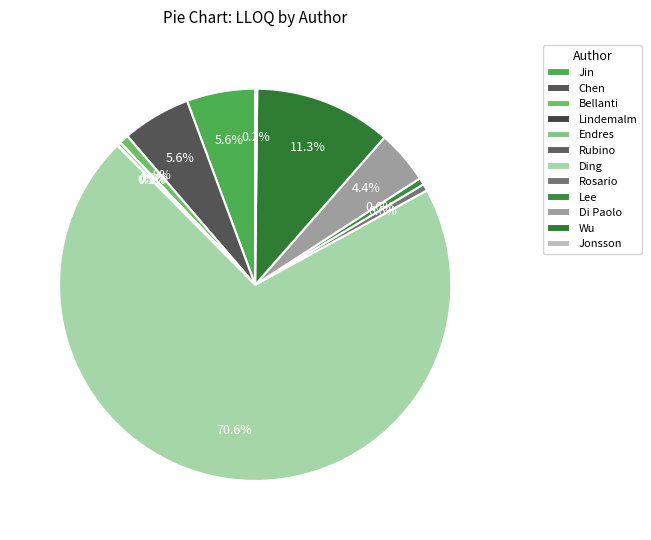

True or false: Wu accounts for 18% of the total.

False